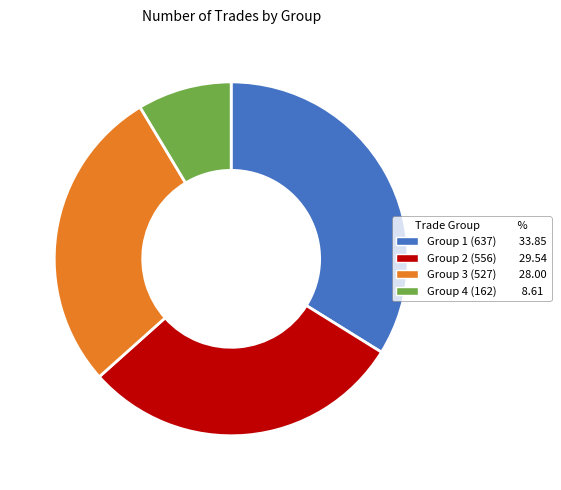

Does any single category account for the majority?

No